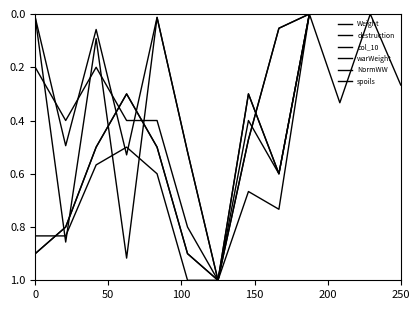

Does the chart have visible grid lines?

No